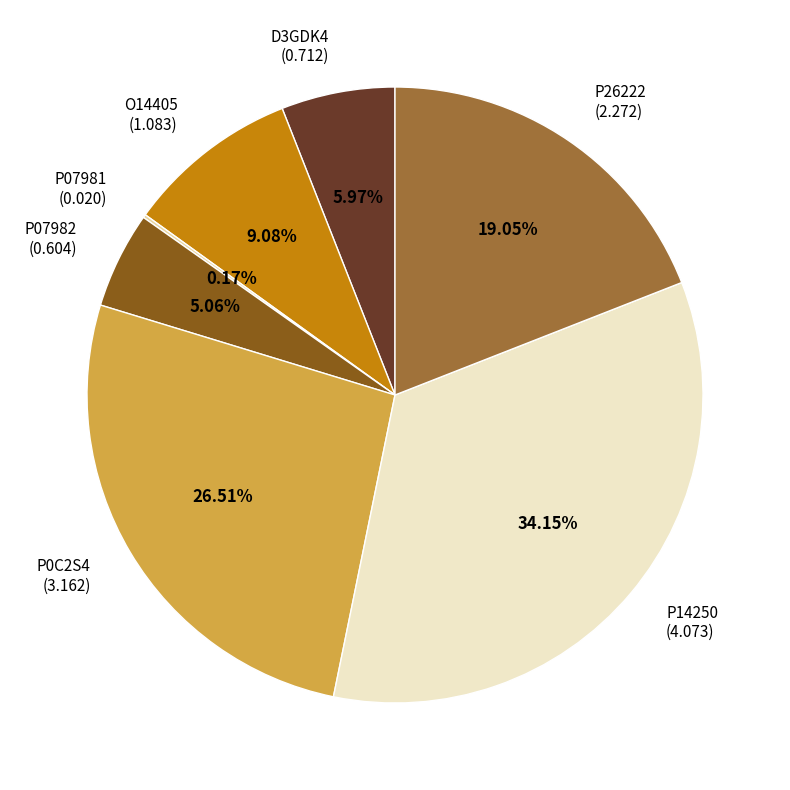

Is there any slice that represents more than half of the pie?

No